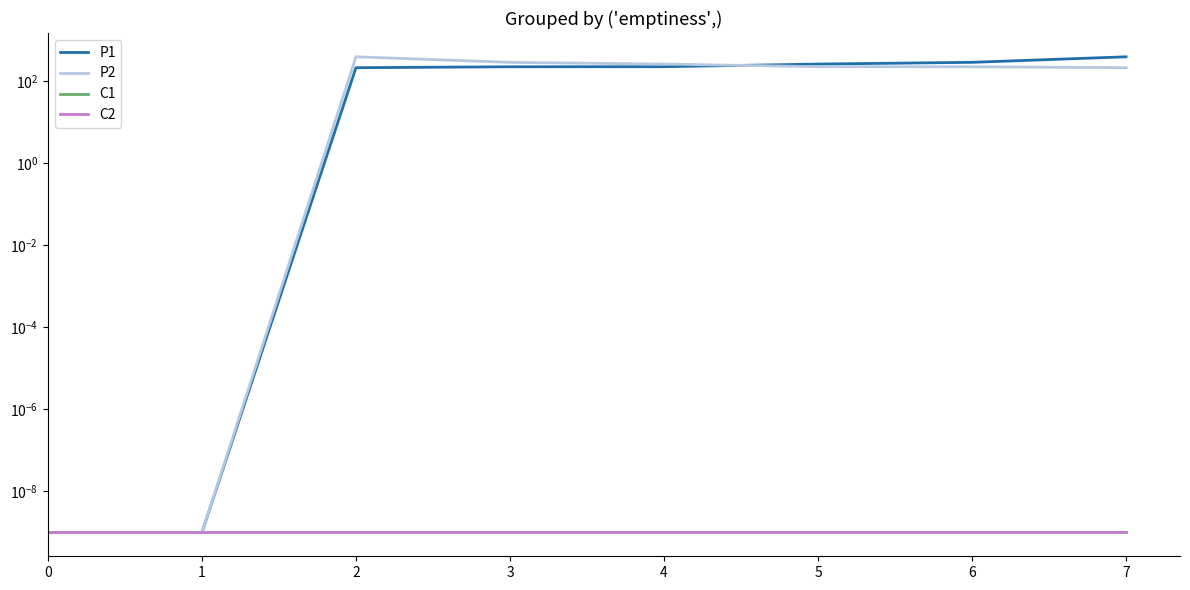

The value of P2 at 4 is 255.0. True or false?

True